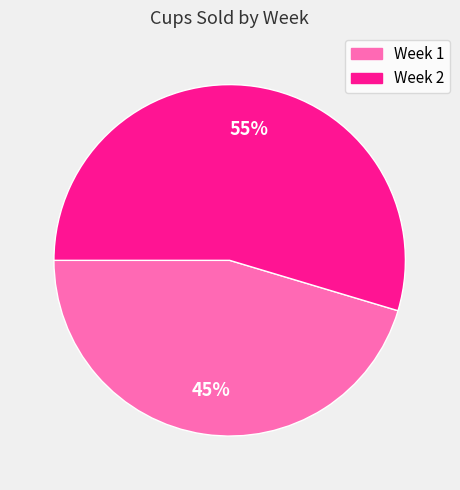

To the nearest percent, what portion does Week 1 represent?

45%